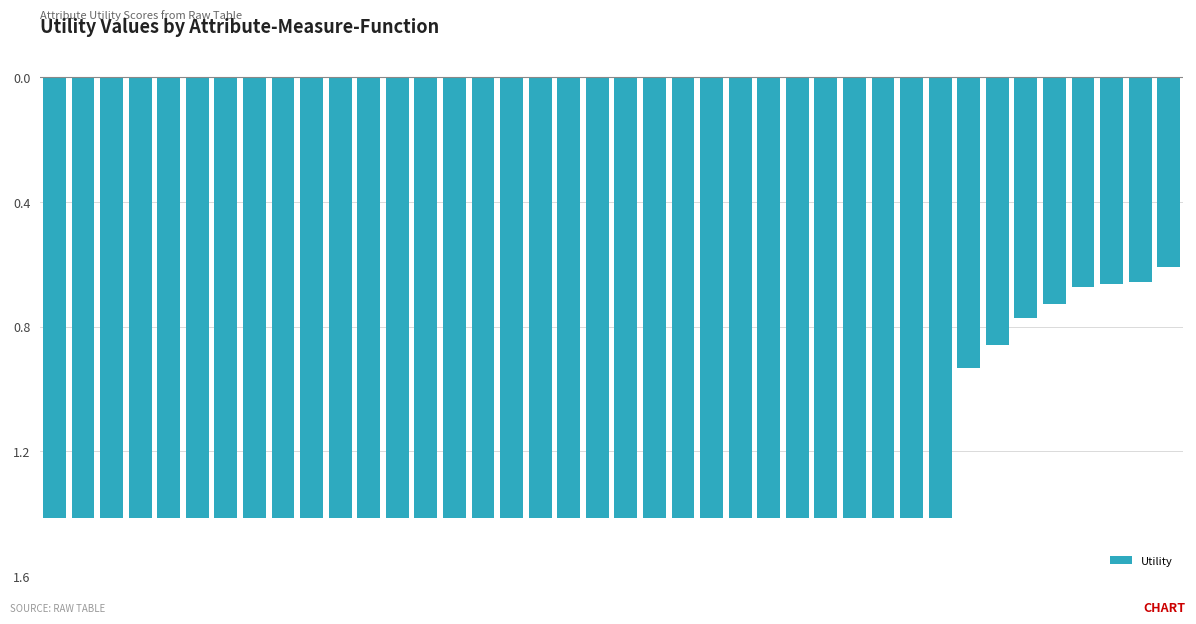

Are the bars grouped side by side (vs. stacked)?

No